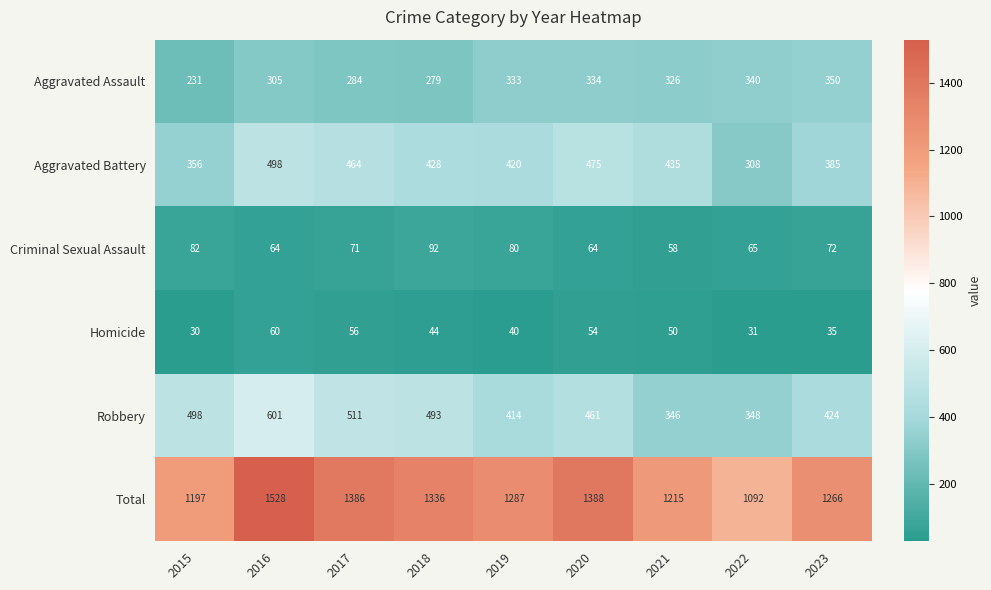

What is the sum of all Aggravated Assault values?

2782